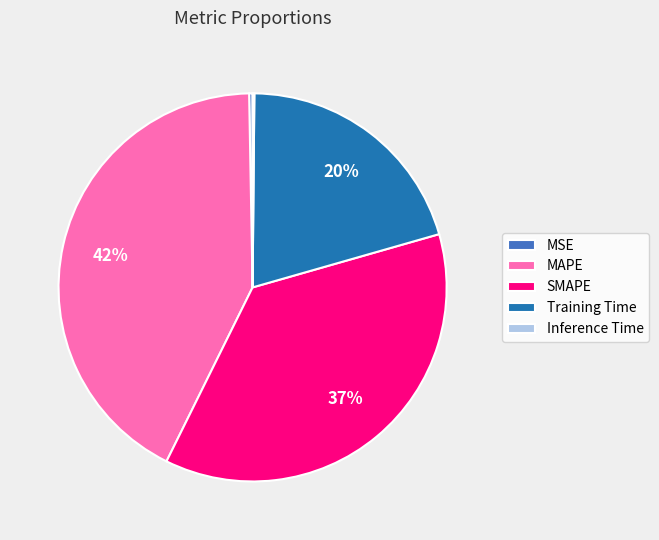

To the nearest percent, what is the average slice percentage?

20%